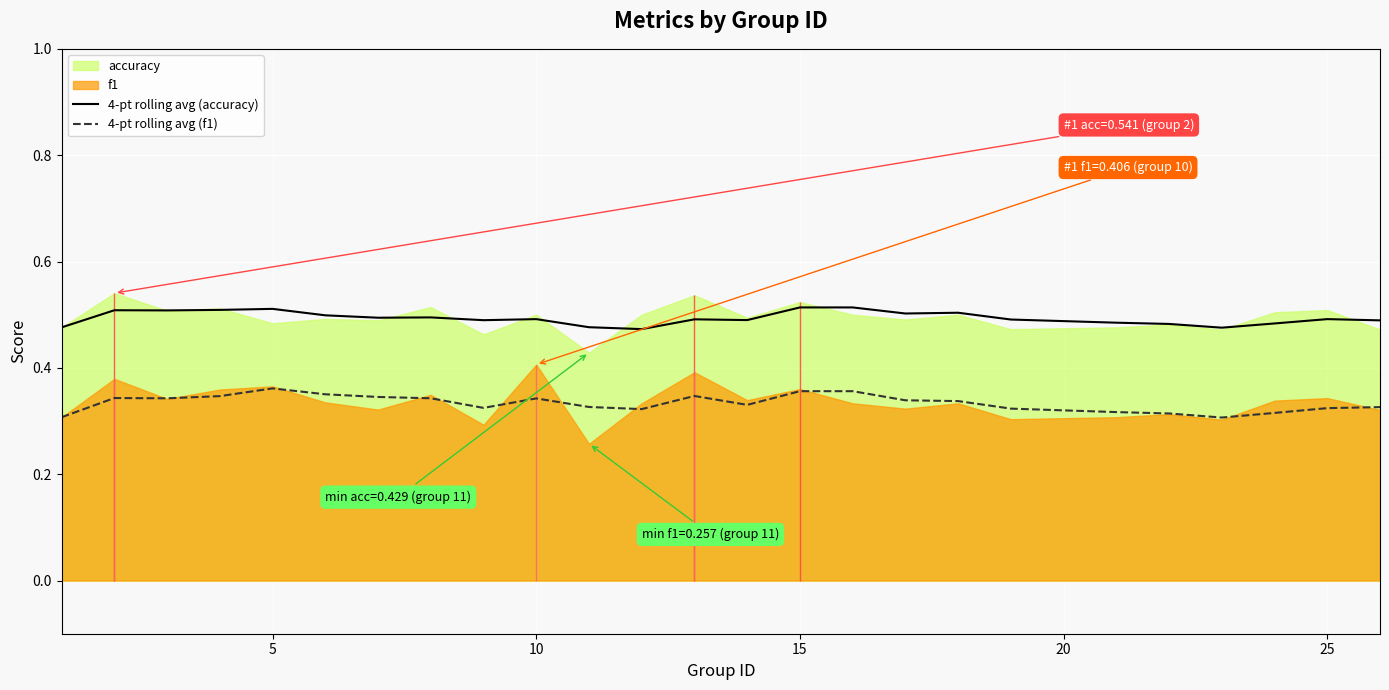

True or false: 4-pt rolling avg (f1) and 4-pt rolling avg (accuracy) intersect in this chart.

False